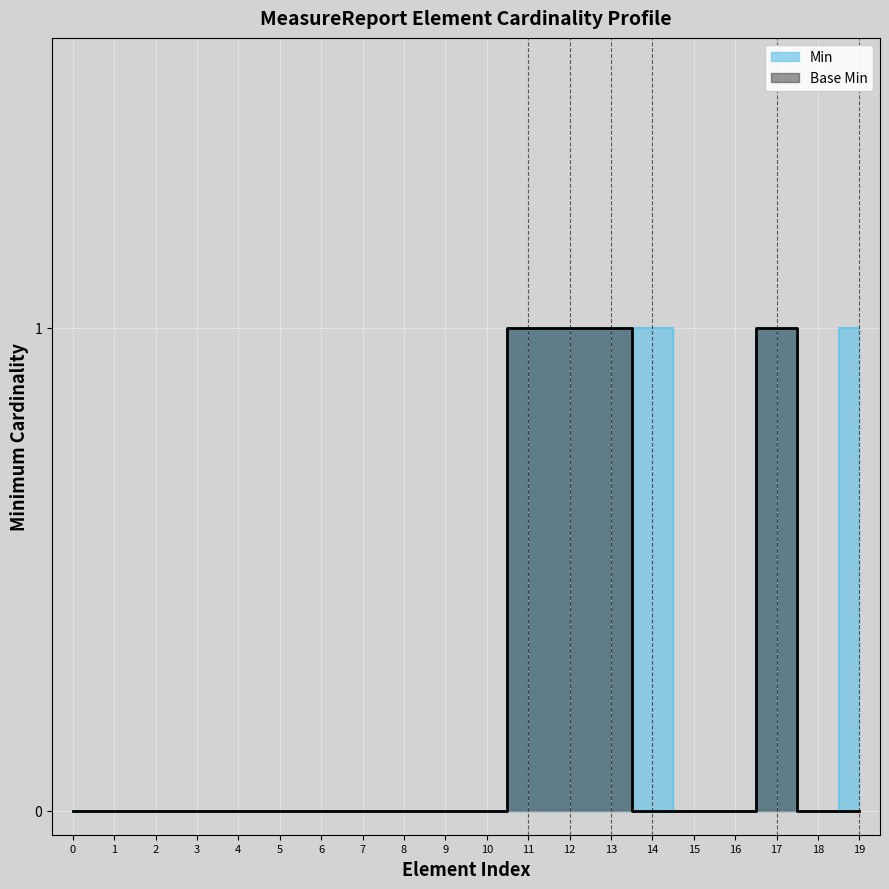

Is this an area chart (filled region under the line)?

No